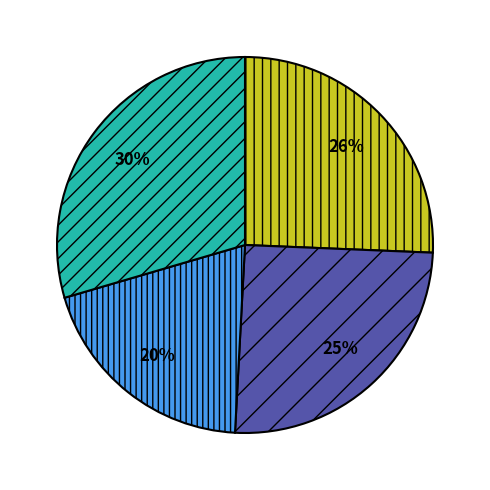

Is there any slice that represents more than half of the pie?

No